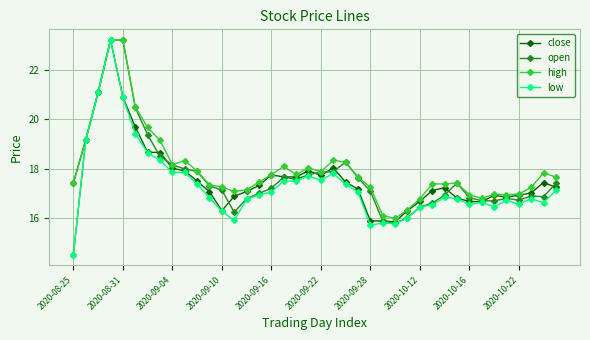

What is the minimum value for open?

14.5